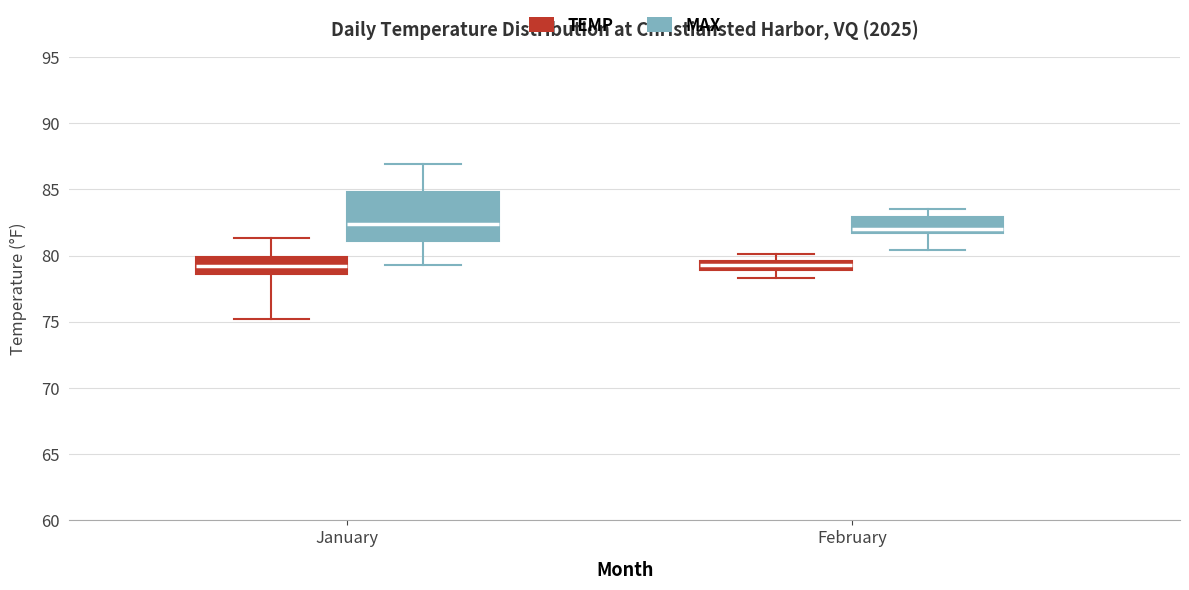

Comparing the boxes themselves (not the whiskers), which one is the tallest?

January (MAX)